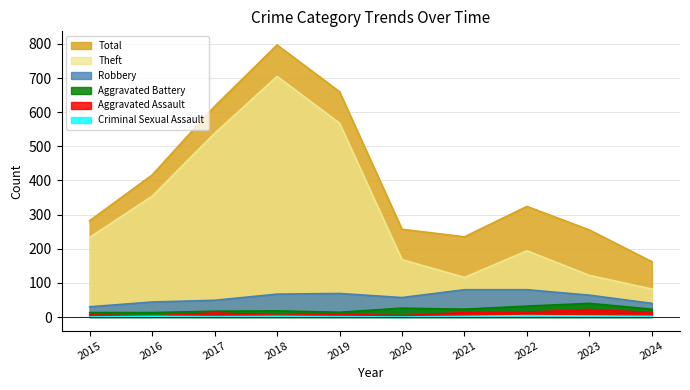

True or false: Criminal Sexual Assault and Robbery intersect in this chart.

False